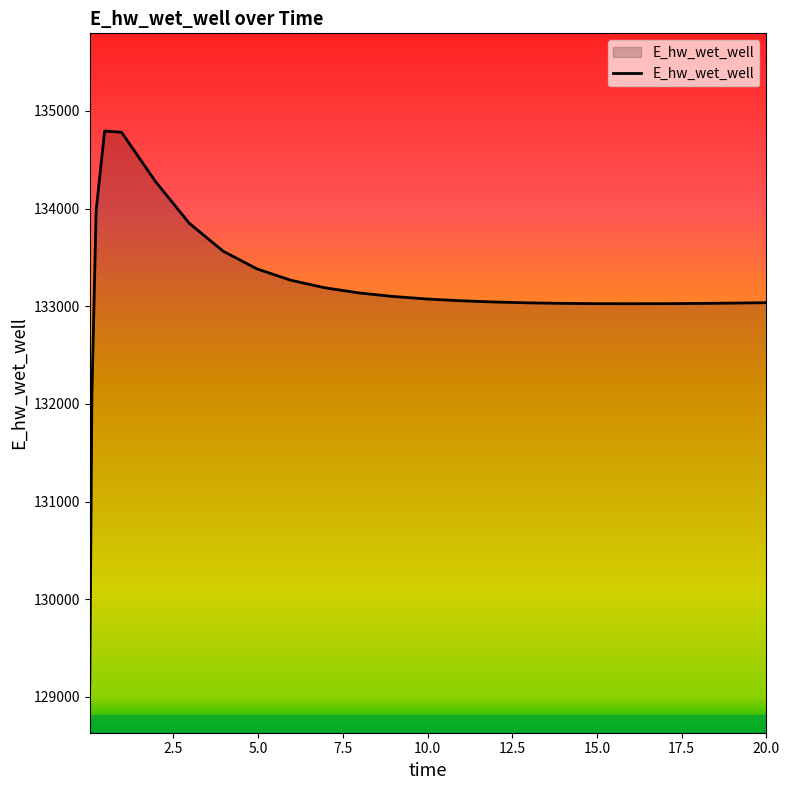

What is the difference between the maximum and minimum values?

5662.5